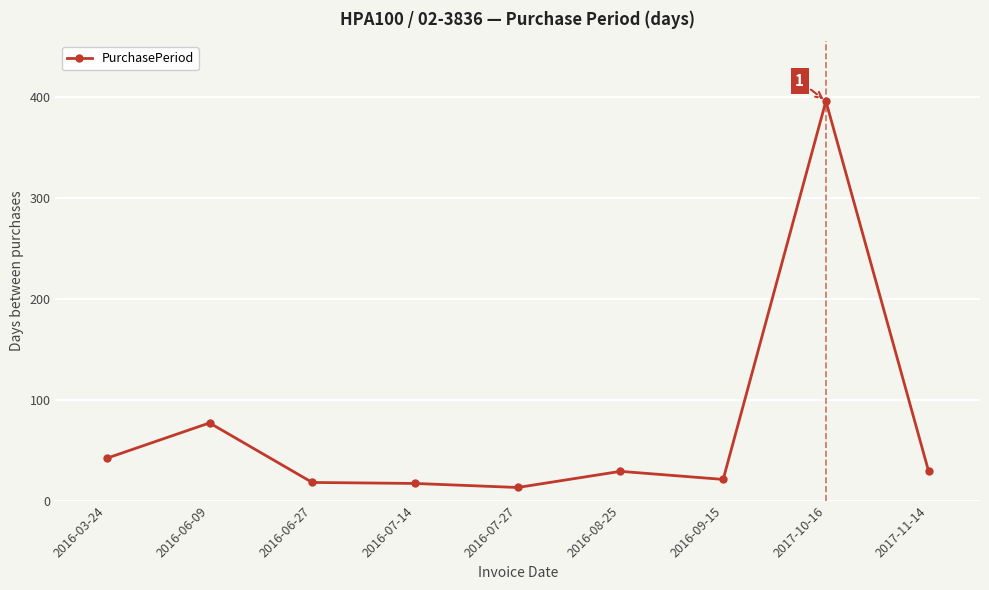

The value at 2016-08-25 is 29. True or false?

True